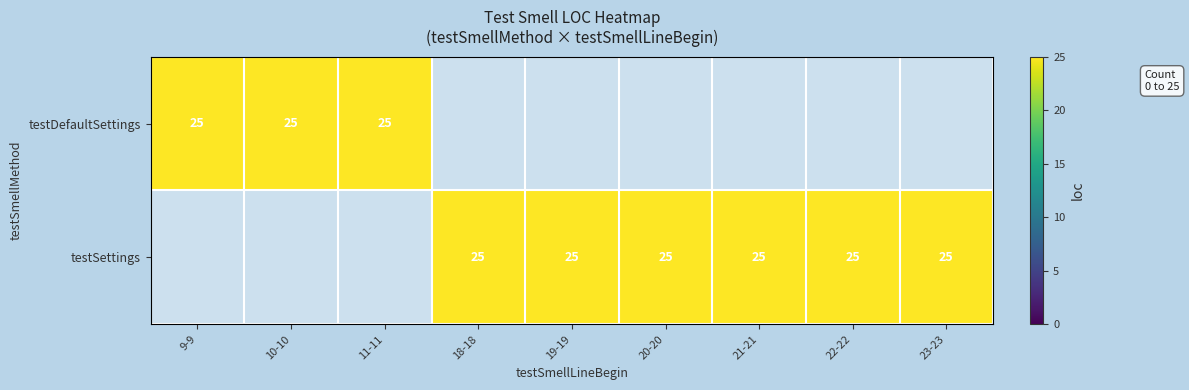

How many categories are shown in the chart?

9